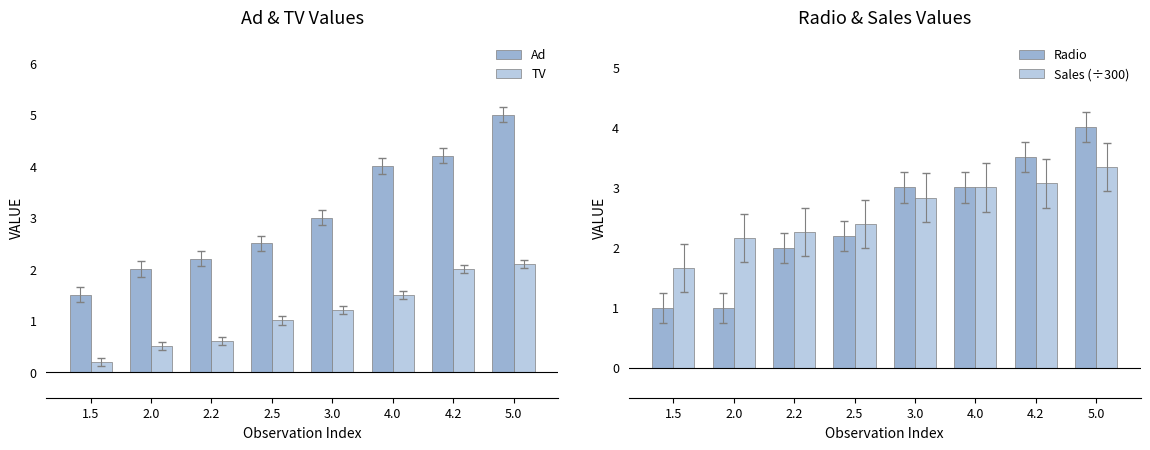

List the labels in order of Radio value, largest first.

5.0, 4.2, 3.0, 4.0, 2.5, 2.2, 1.5, 2.0